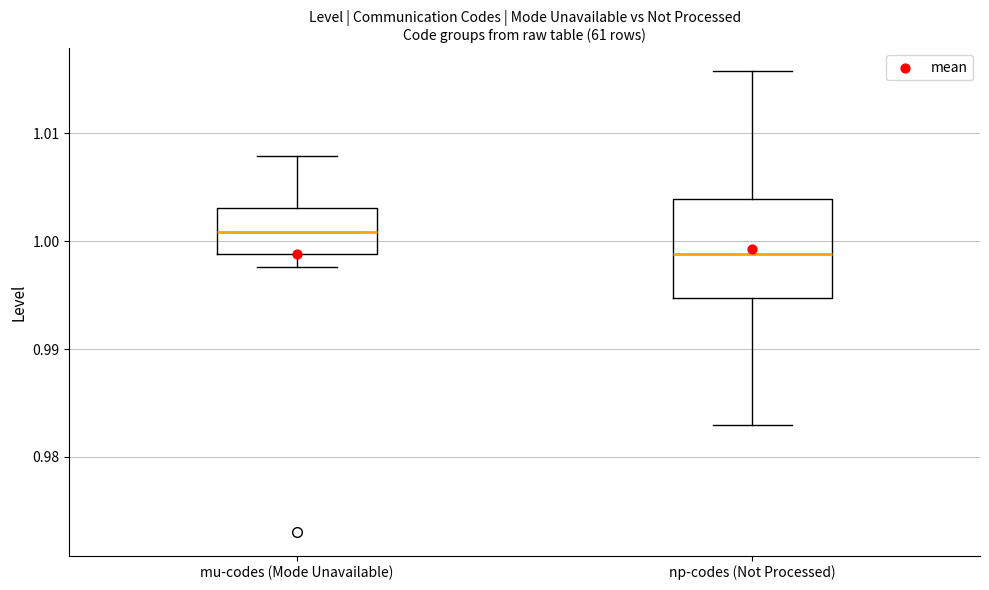

Comparing the boxes themselves (not the whiskers), which one is the tallest?

np-codes (Not Processed)